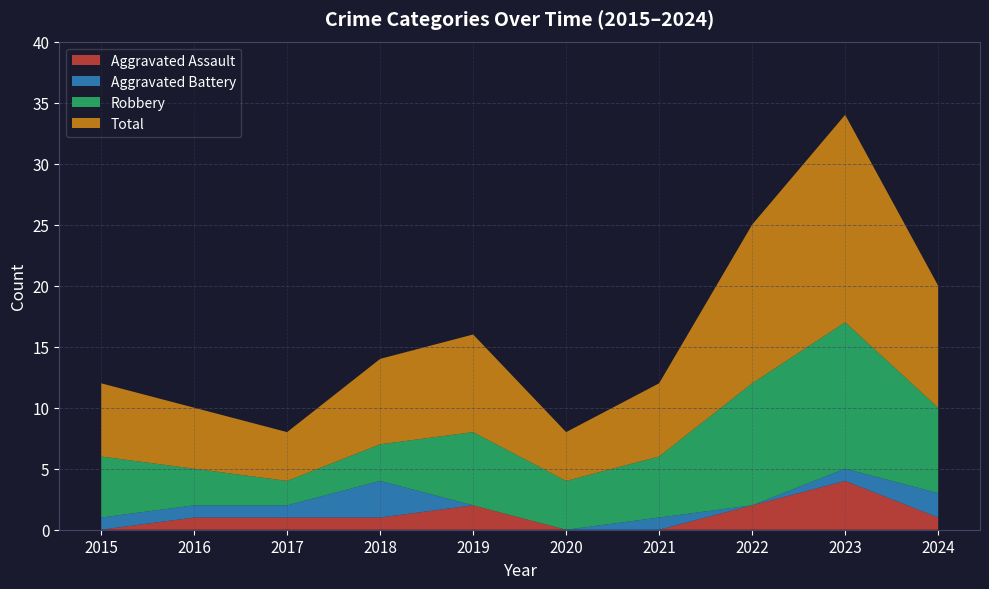

Reading right to left, extract all data points from this chart.

Aggravated Assault: 2024=1	2023=4	2022=2	2021=0	2020=0	2019=2	2018=1	2017=1	2016=1	2015=0
Aggravated Battery: 2024=2	2023=1	2022=0	2021=1	2020=0	2019=0	2018=3	2017=1	2016=1	2015=1
Robbery: 2024=7	2023=12	2022=10	2021=5	2020=4	2019=6	2018=3	2017=2	2016=3	2015=5
Total: 2024=10	2023=17	2022=13	2021=6	2020=4	2019=8	2018=7	2017=4	2016=5	2015=6